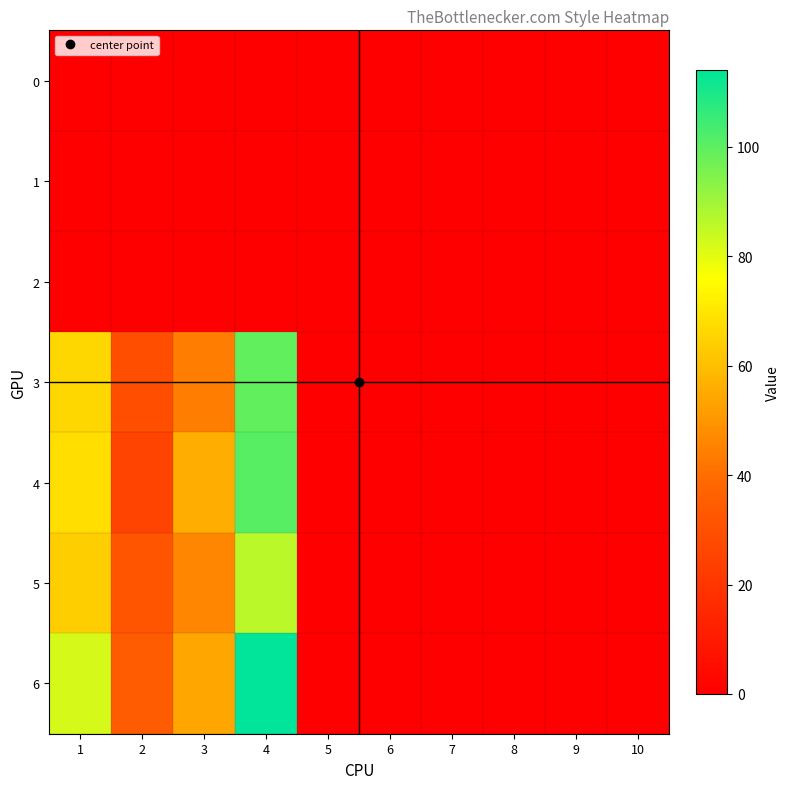

At 9, list the series in order from smallest to largest.

0, 1, 2, 3, 4, 5, 6